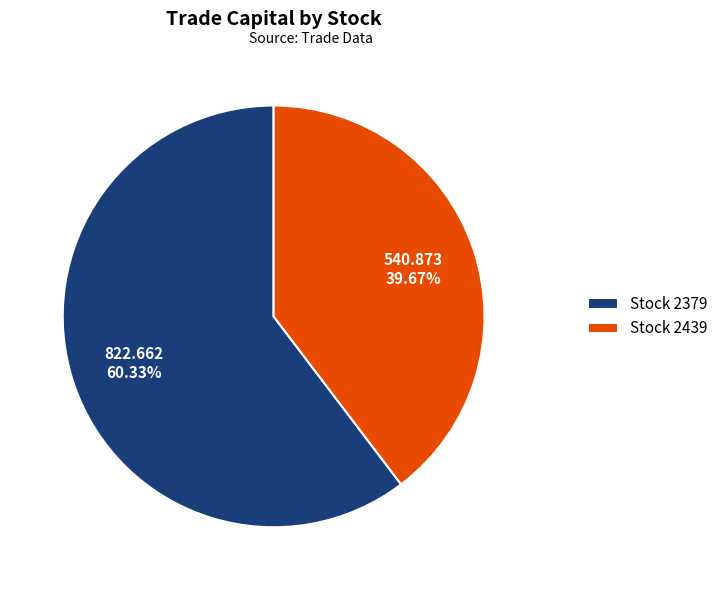

To the nearest percent, what is the difference between the largest and smallest slice percentages?

21%